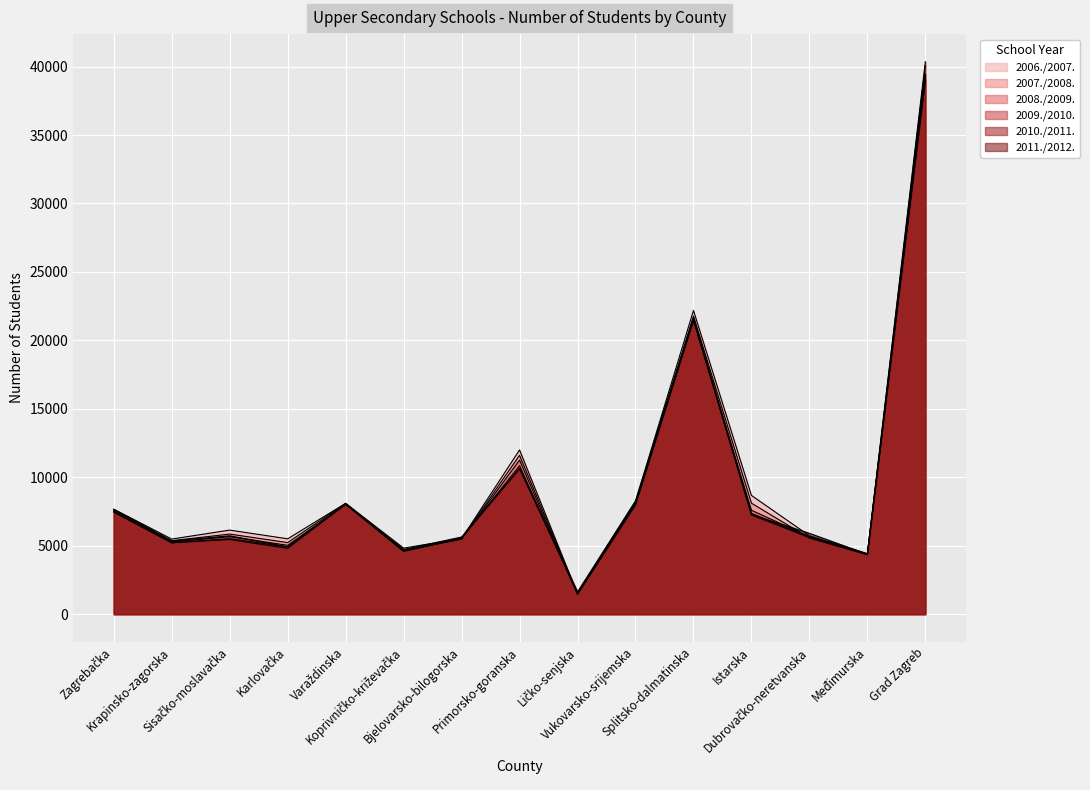

What is the sum of all 2006./2007. values?

146086